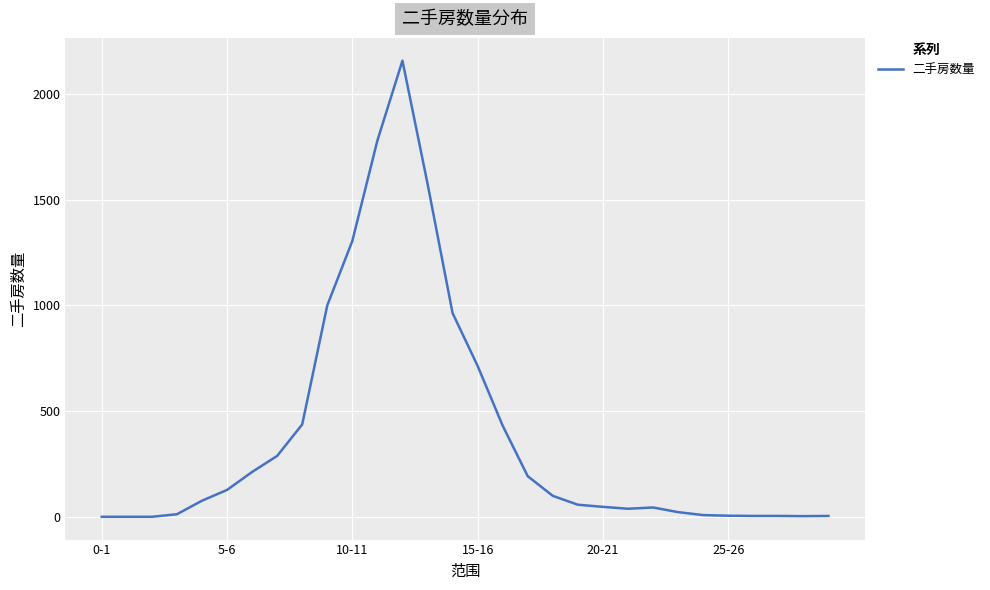

What is the maximum value shown in the chart?

2158